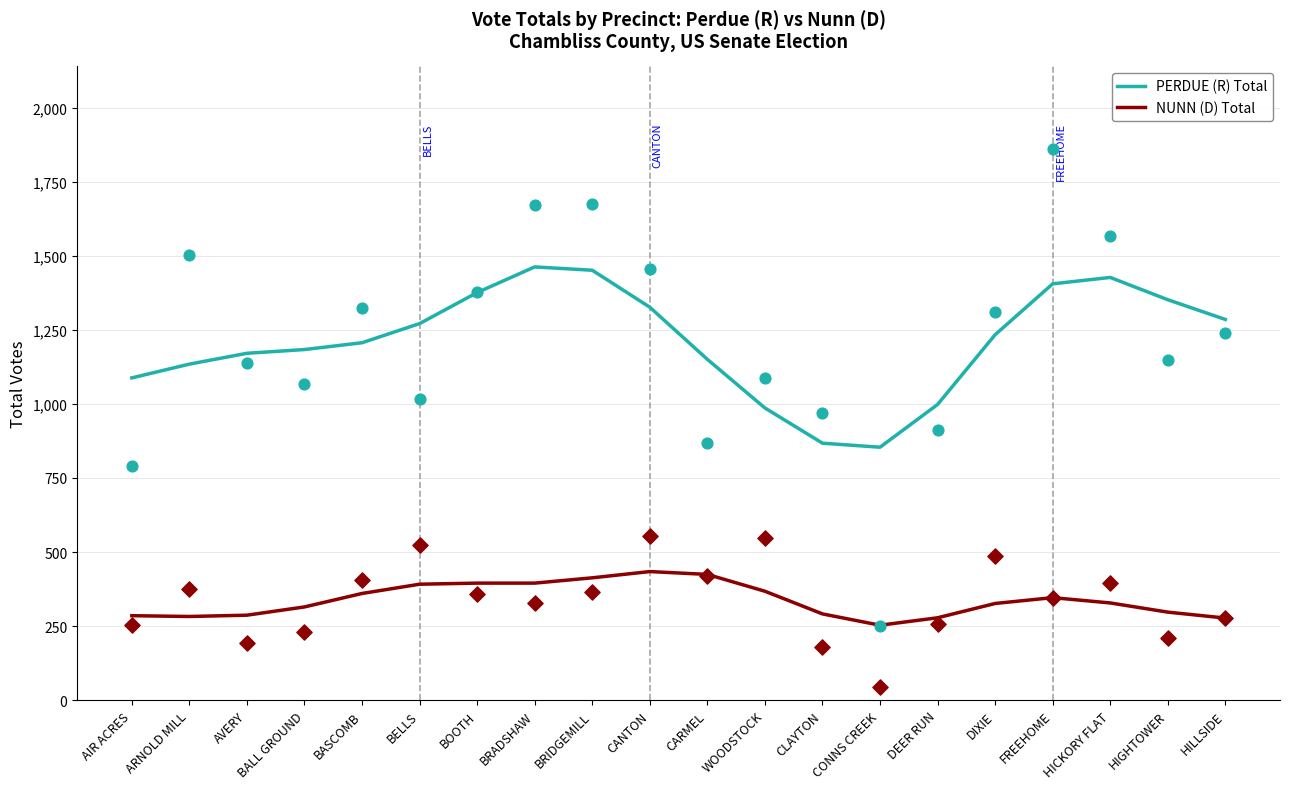

Which series reaches the minimum Y coordinate?

NUNN (D) Total